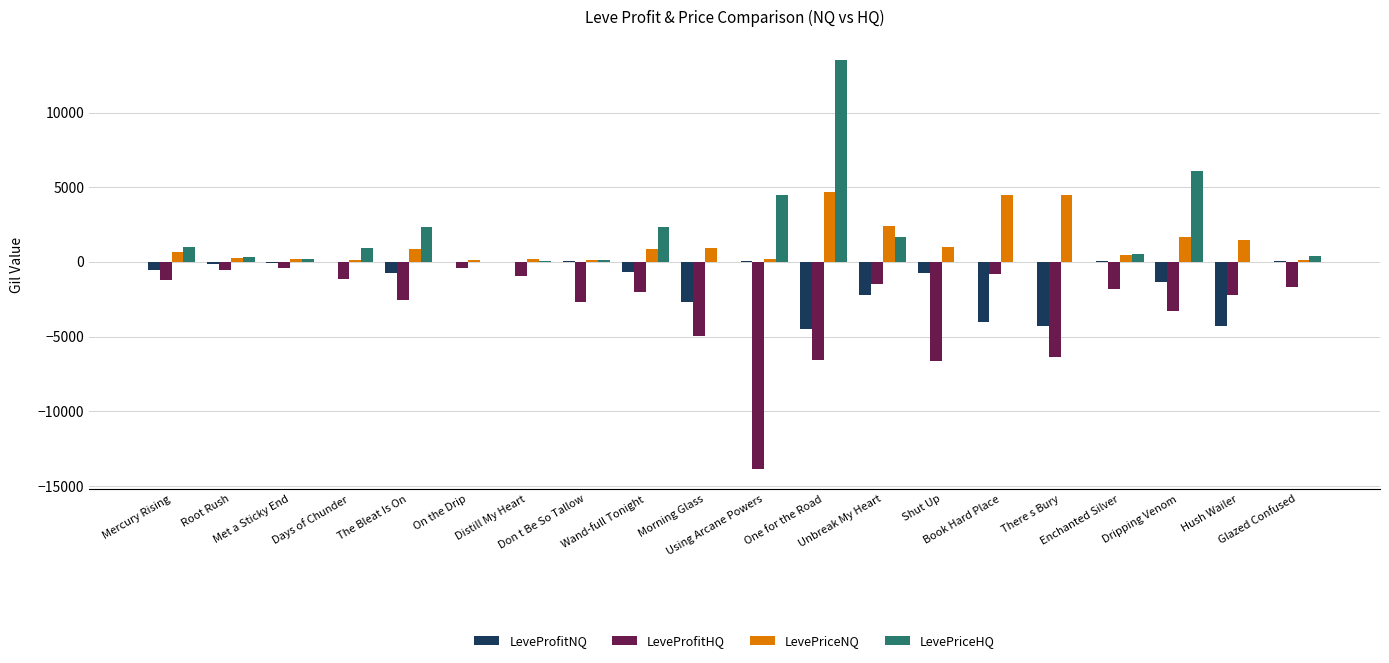

What is the sum of all LeveProfitHQ values?

-61596.3